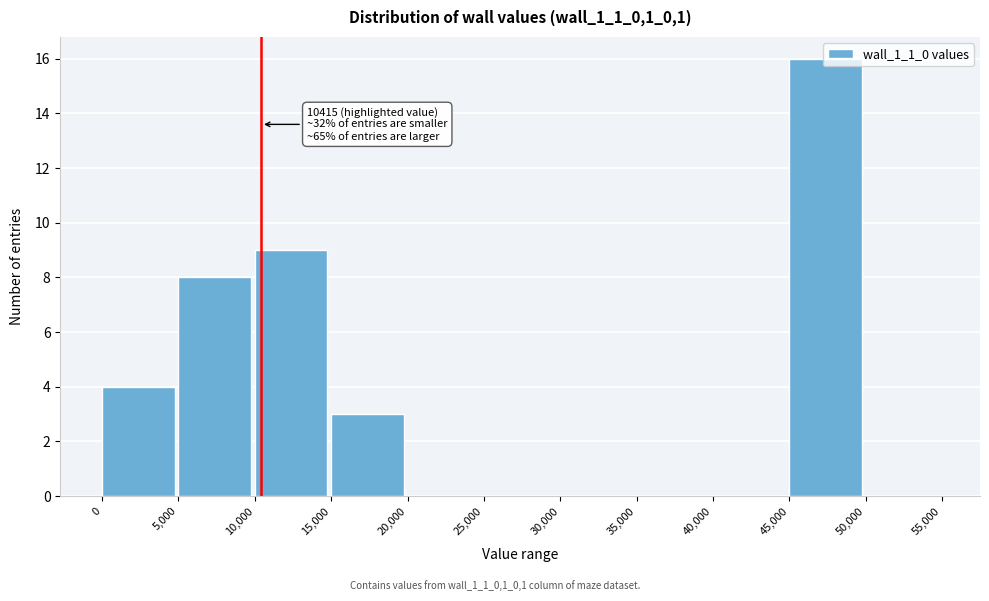

Which range on the x-axis has the tallest bar?

45,000 to 50,000